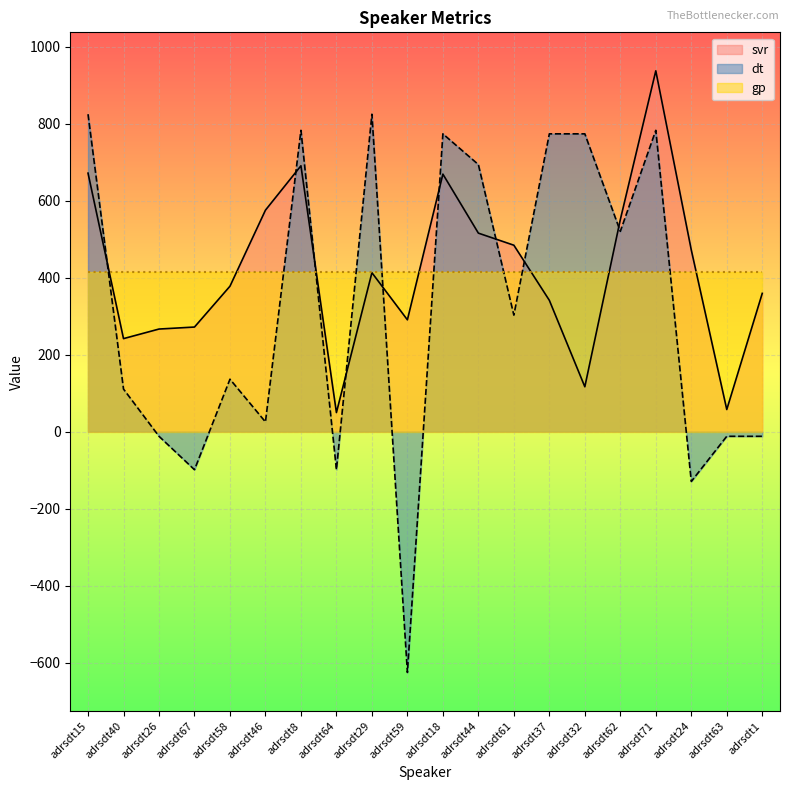

True or false: dt has a value of 498.3 at adrsdt15.

False